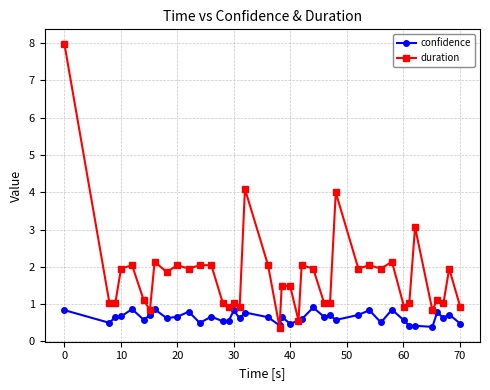

How many categories are shown in the chart?

40